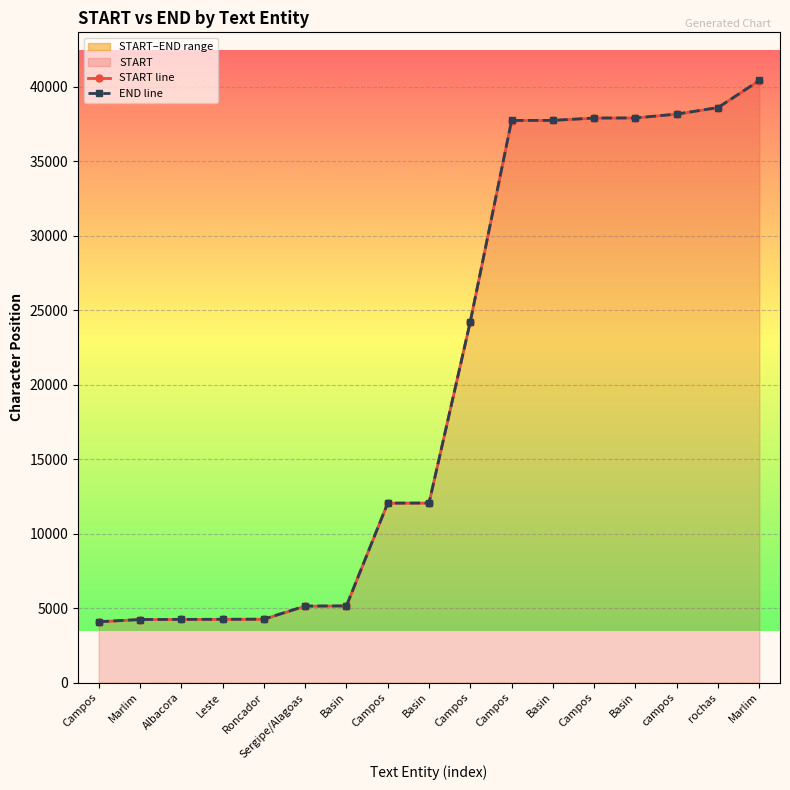

At which label does END line reach its minimum?

Campos